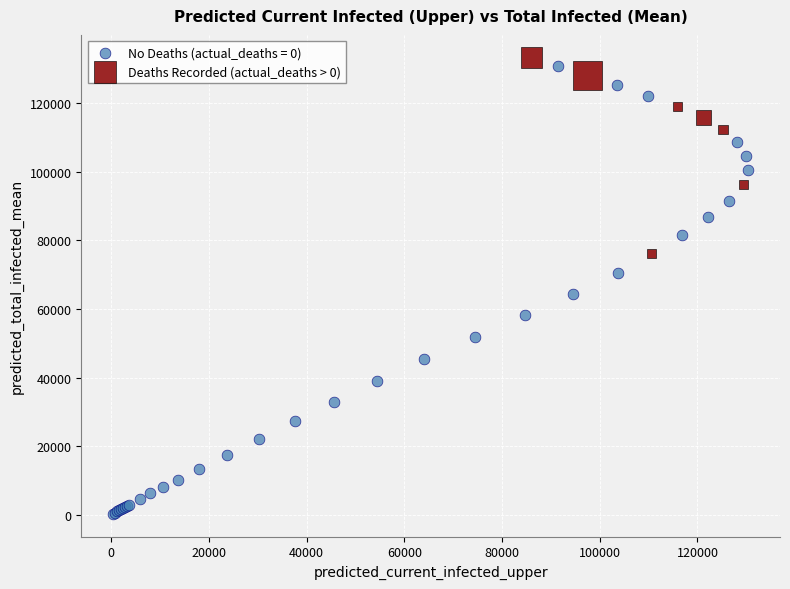

Which series has the widest spread of Y values?

No Deaths (actual_deaths = 0)